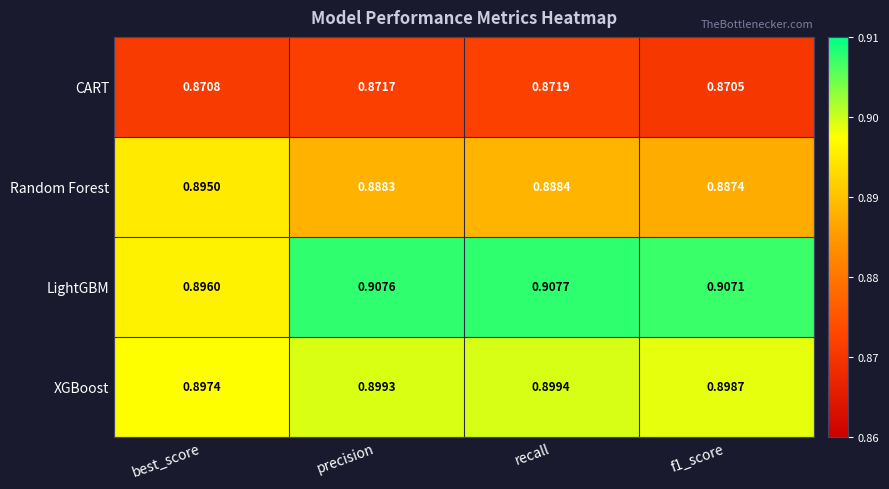

Which category has the highest value in the XGBoost series?

recall